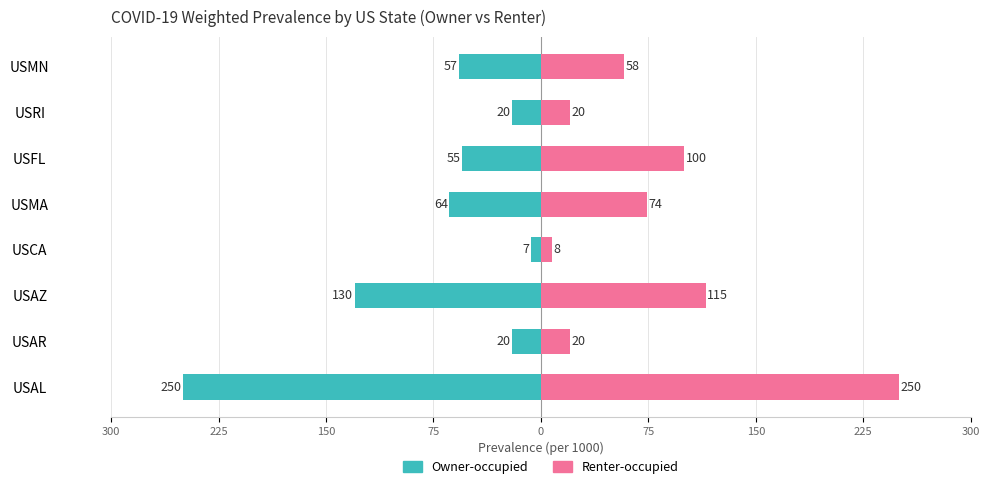

Which series has the largest range (max minus min)?

Owner-occupied